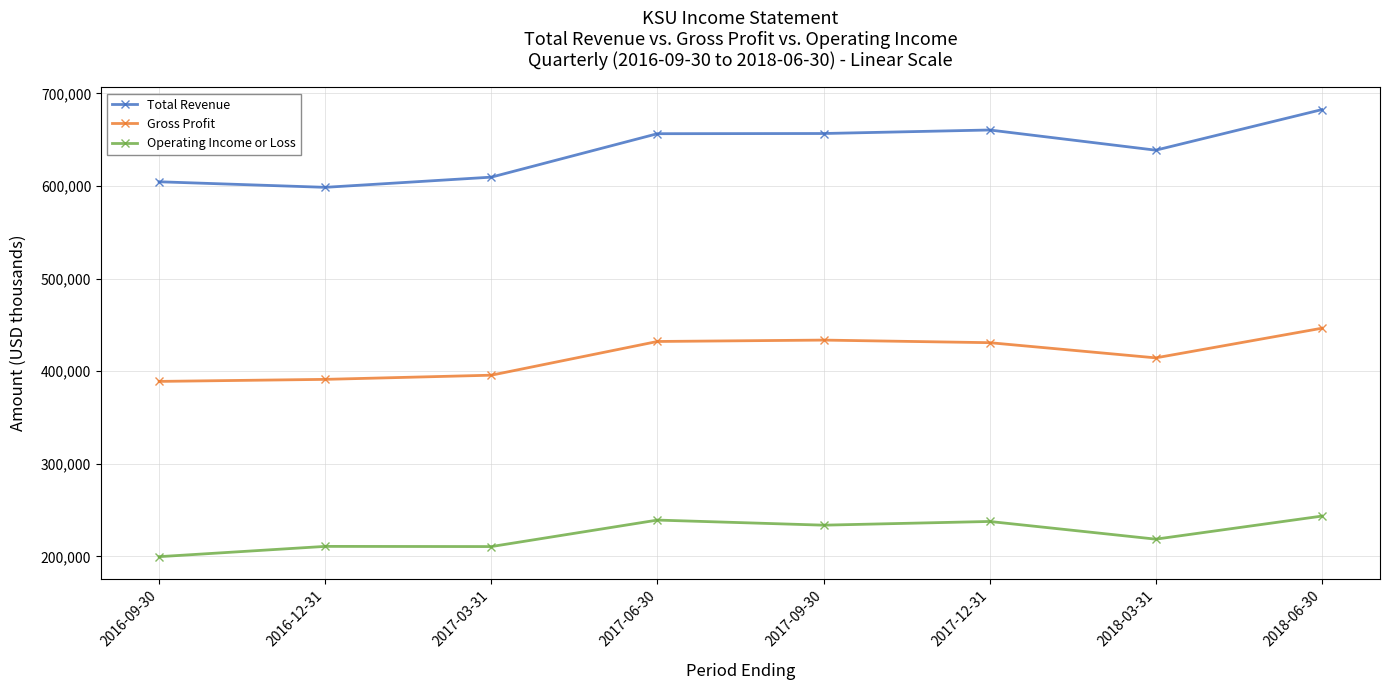

Does the chart have visible grid lines?

Yes